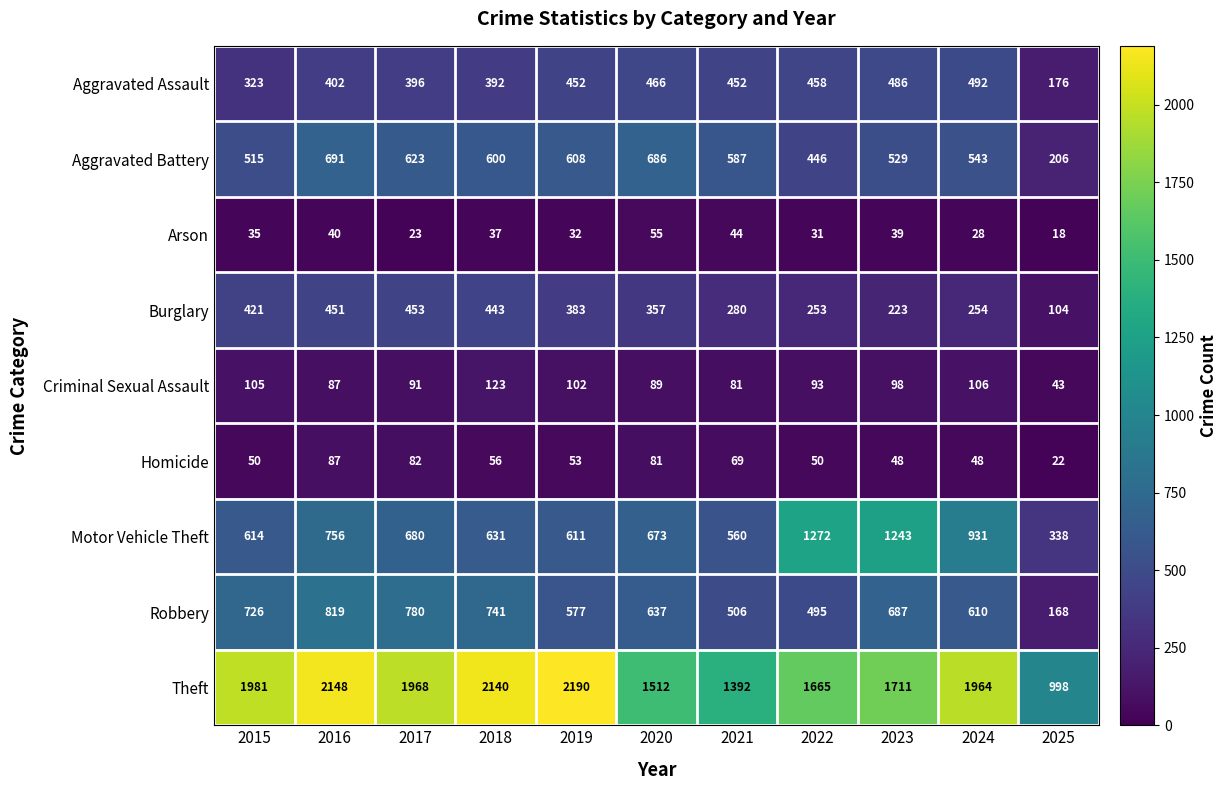

At which label does Robbery reach its peak?

2016